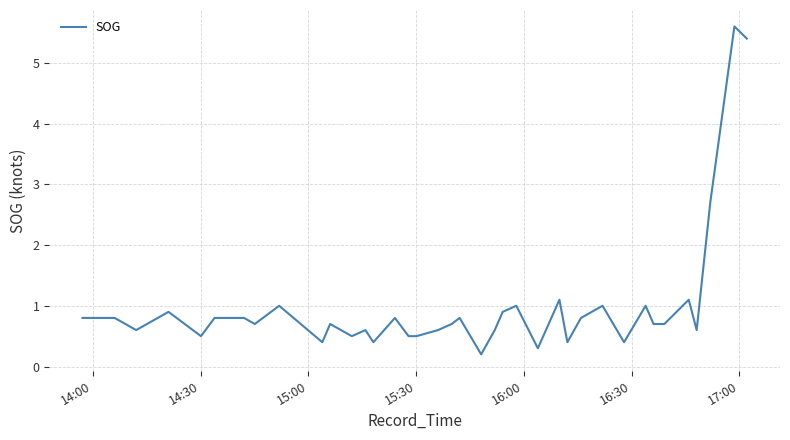

Count the number of data series in this chart.

1